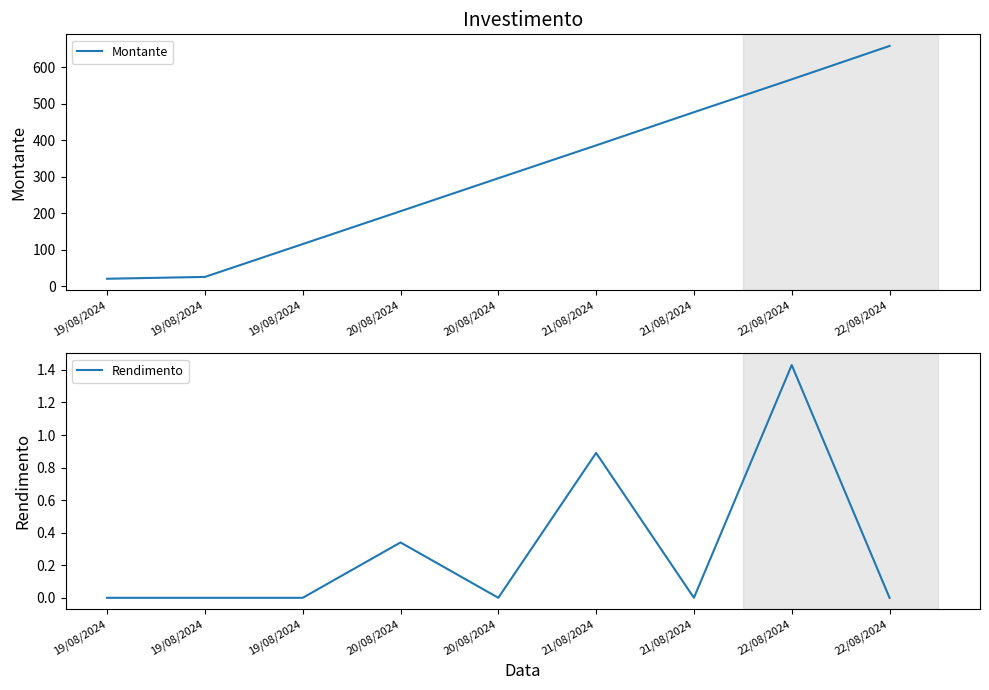

True or false: Rendimento has a value of 2.3 at 22/08/2024.

False